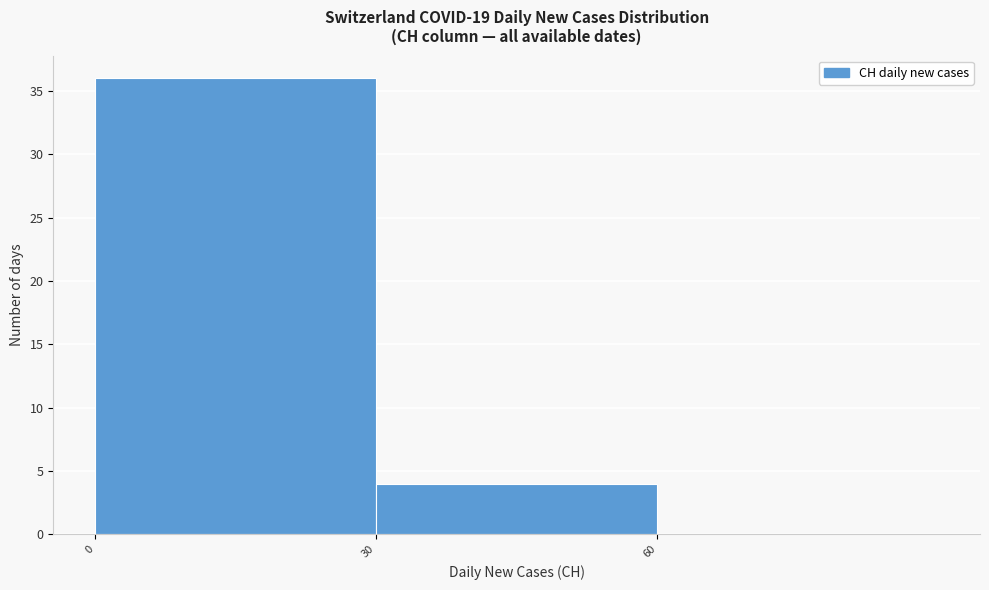

Reading left to right, transcribe this chart: for each bar, give the range it covers on the x-axis and its height. The values are not printed on the chart, so give them approximately, as read against the axis.

0 to 30: 36
30 to 60: 4
60 to 90: 0